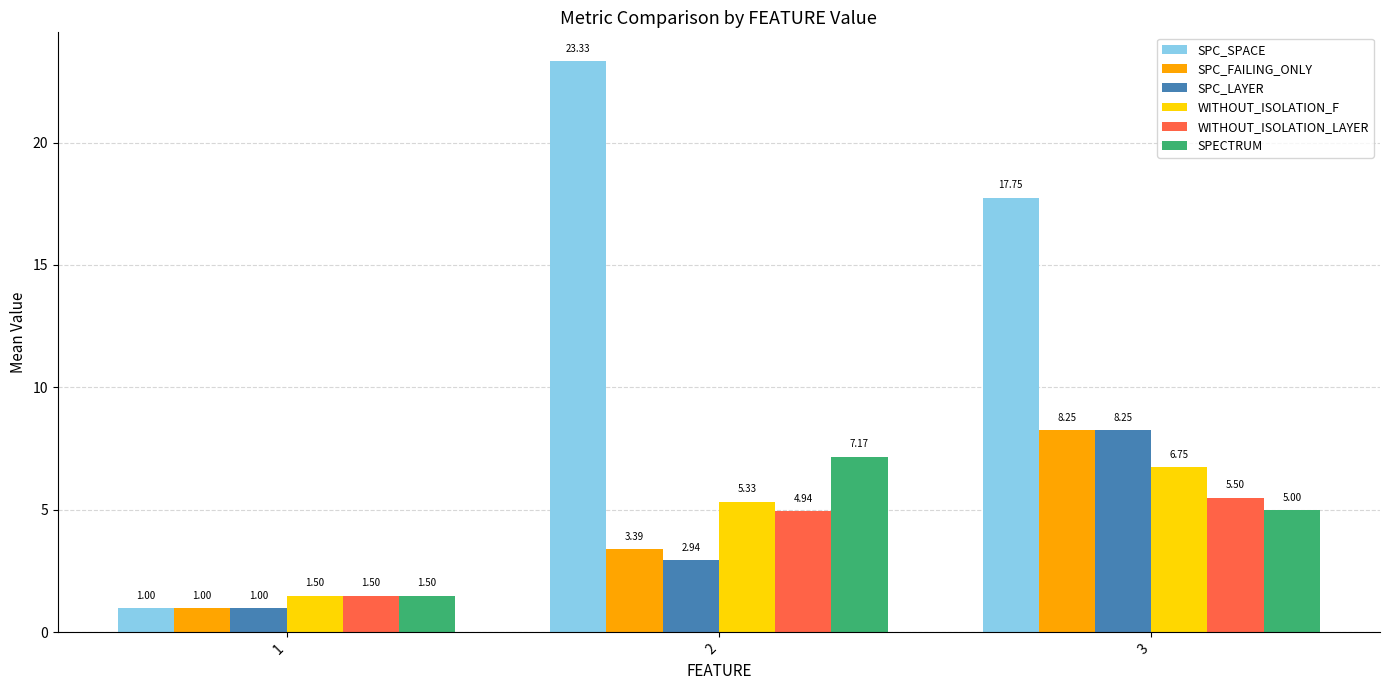

How many values in the WITHOUT_ISOLATION_LAYER series are below 4?

1